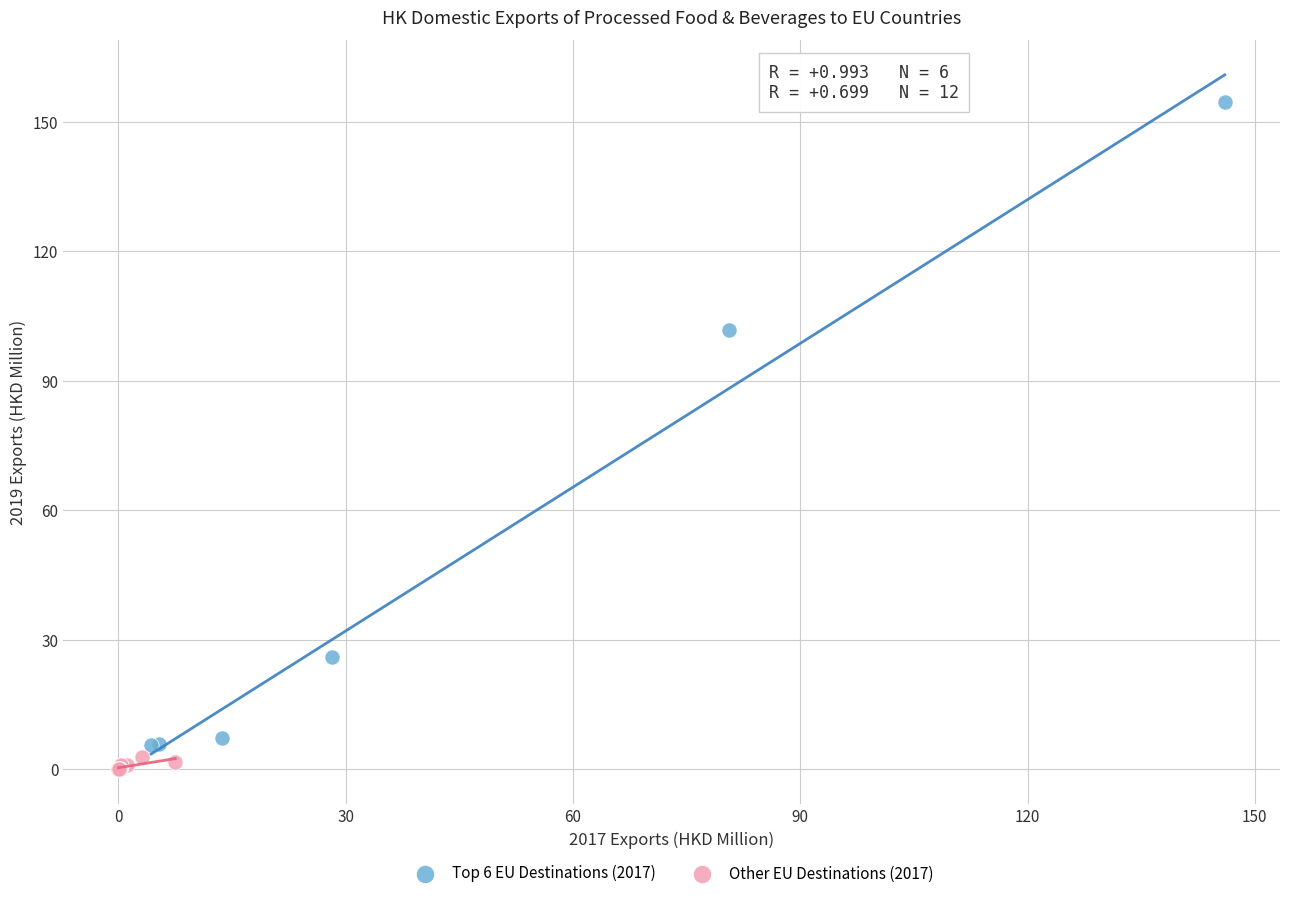

Which series has the widest spread of Y values?

Top 6 EU Destinations (2017)